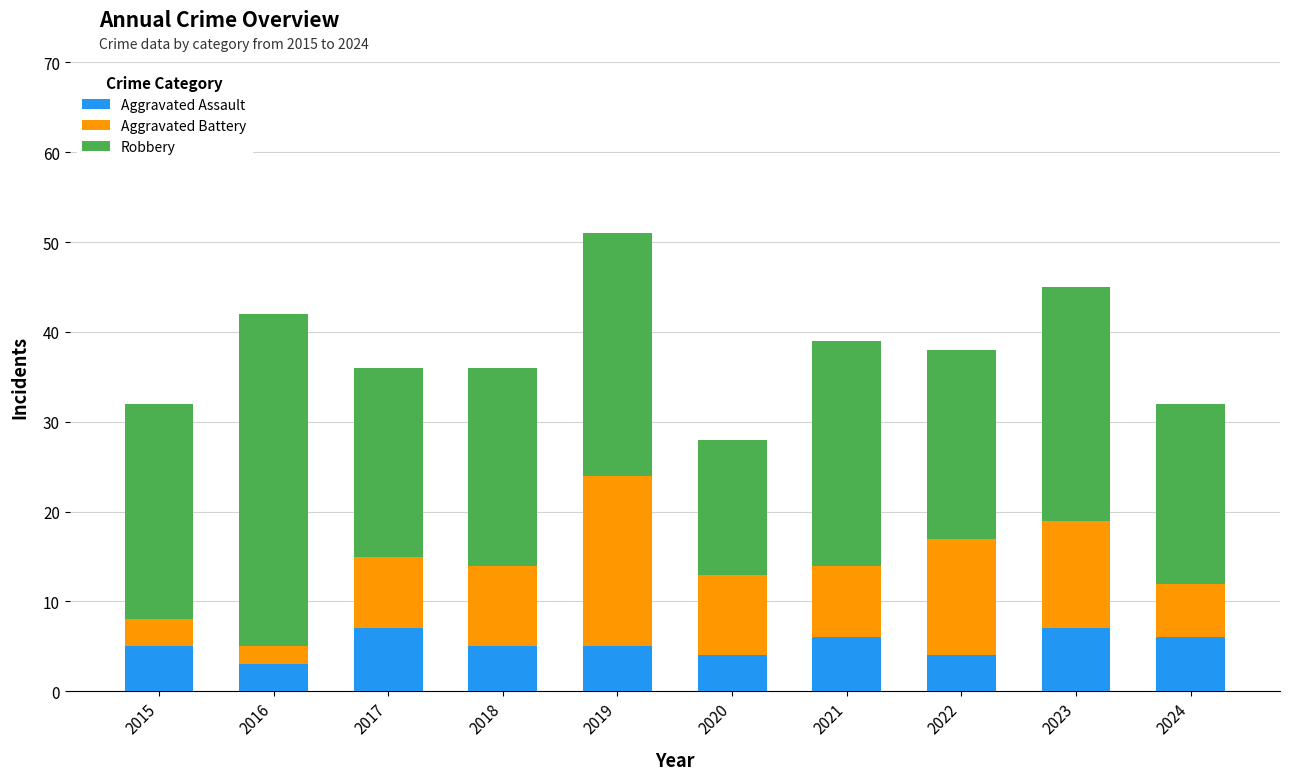

True or false: Aggravated Assault has a value of 4 at 2017.

False